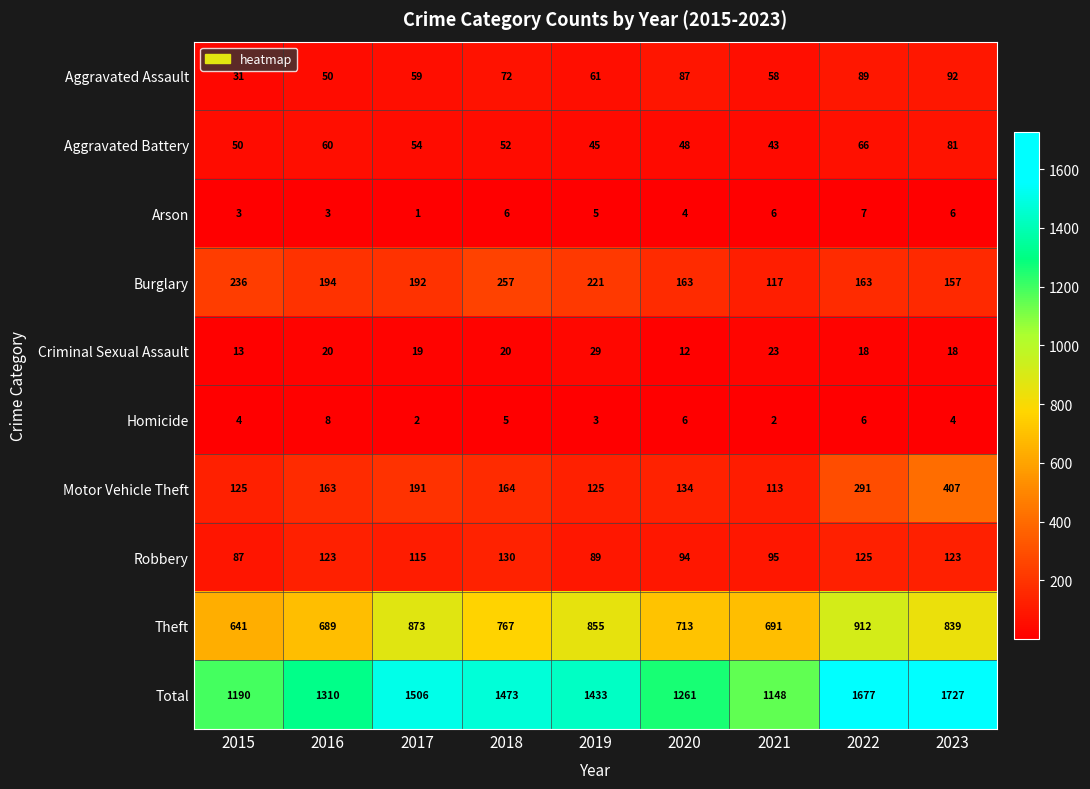

How many categories are shown in the chart?

9